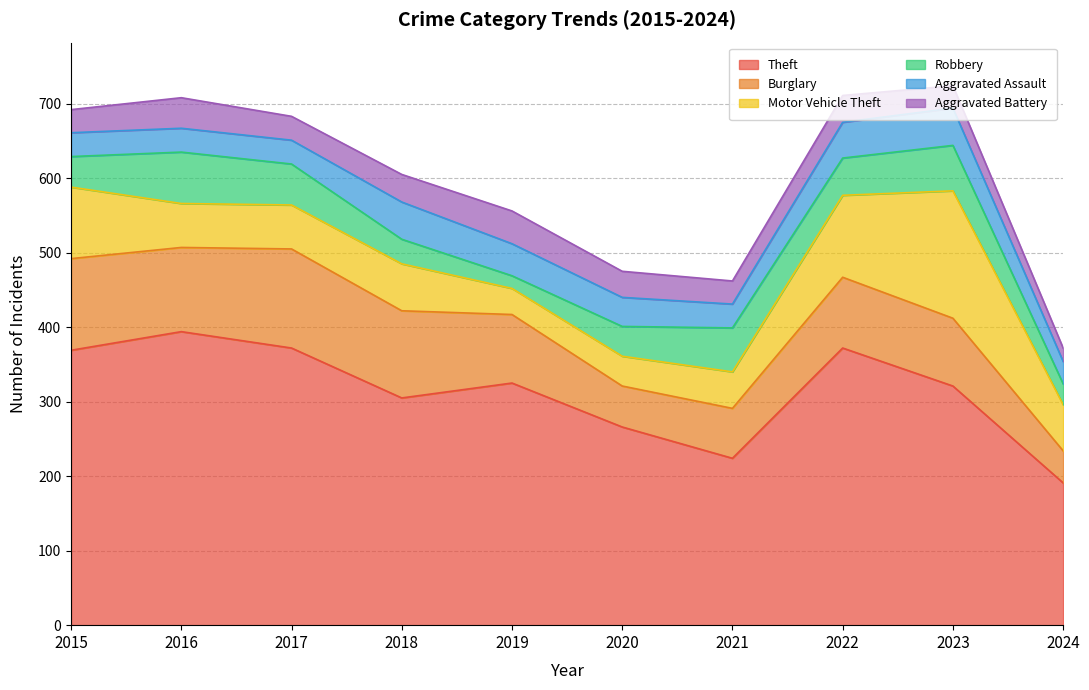

Where does the Aggravated Assault series first go above 39?

2018